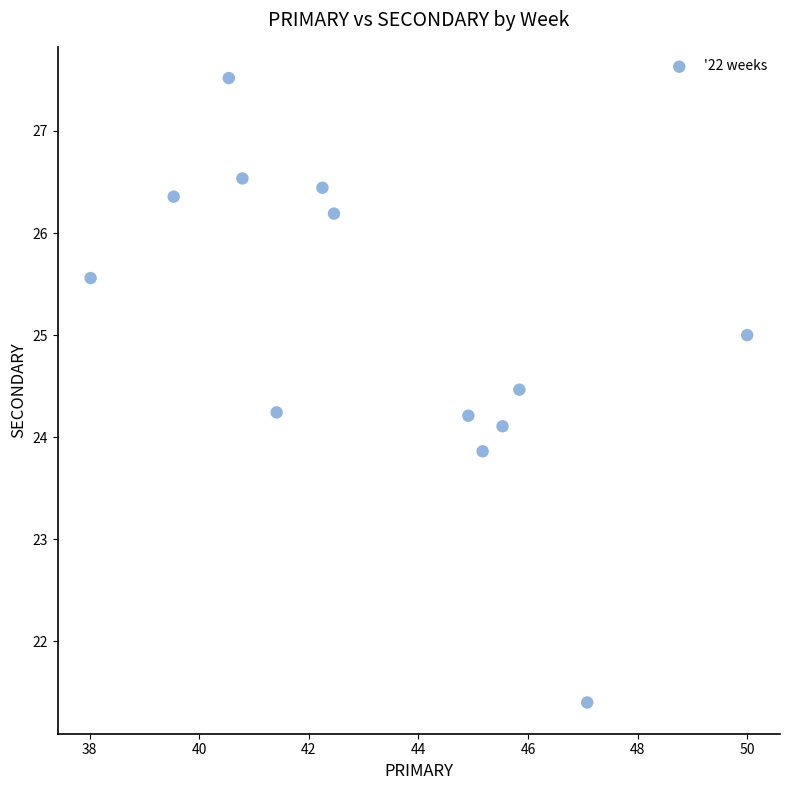

What is the range of X values (max minus min)?

12.0